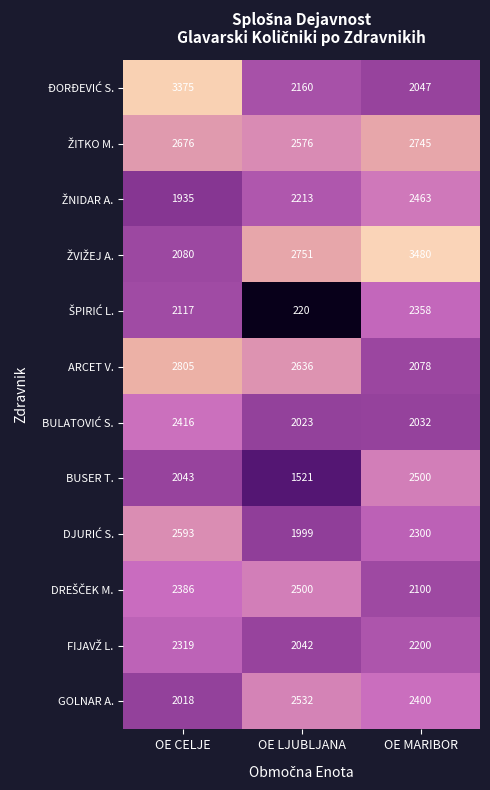

What is the sum of the BUSER T. values at OE LJUBLJANA and OE CELJE?

3564